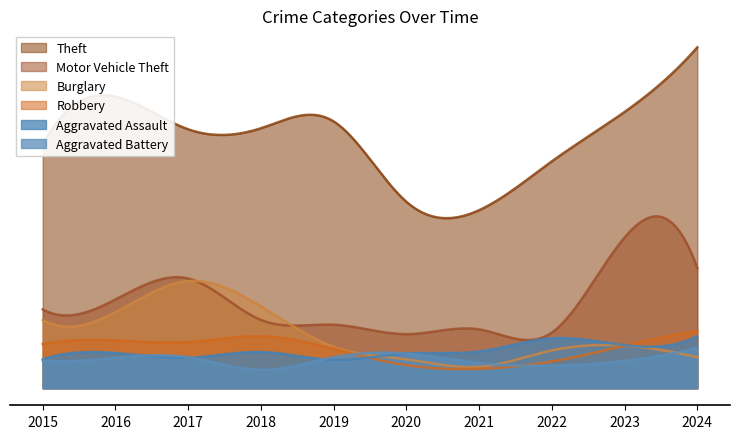

True or false: Robbery has more than 0 points higher than both neighbors.

True